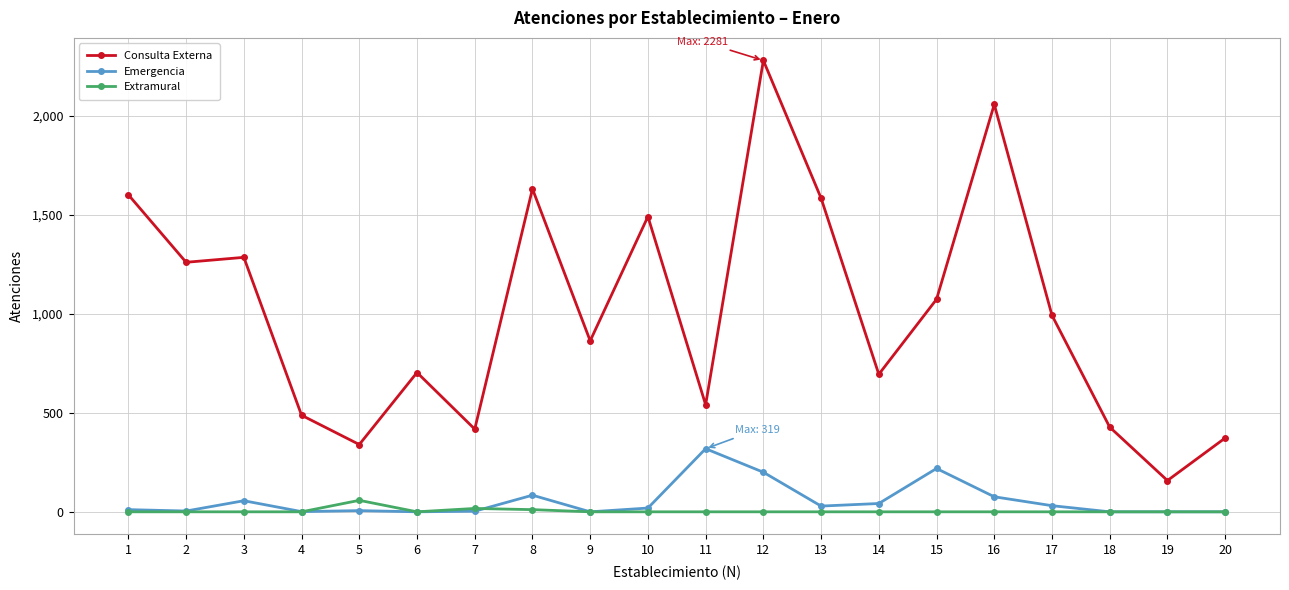

How many values in the Extramural series exceed 0?

3